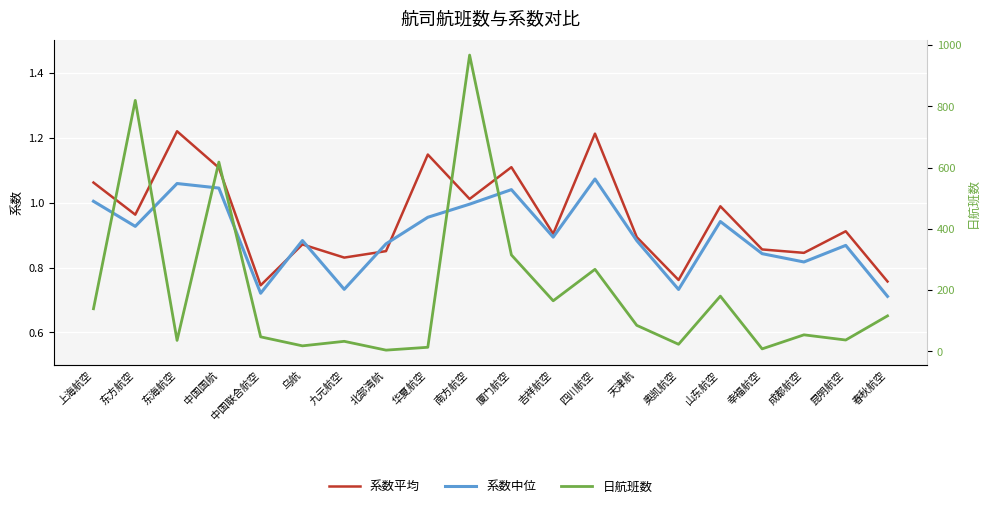

What is the sum of the 系数中位 values at 吉祥航空 and 中国联合航空?

1.6